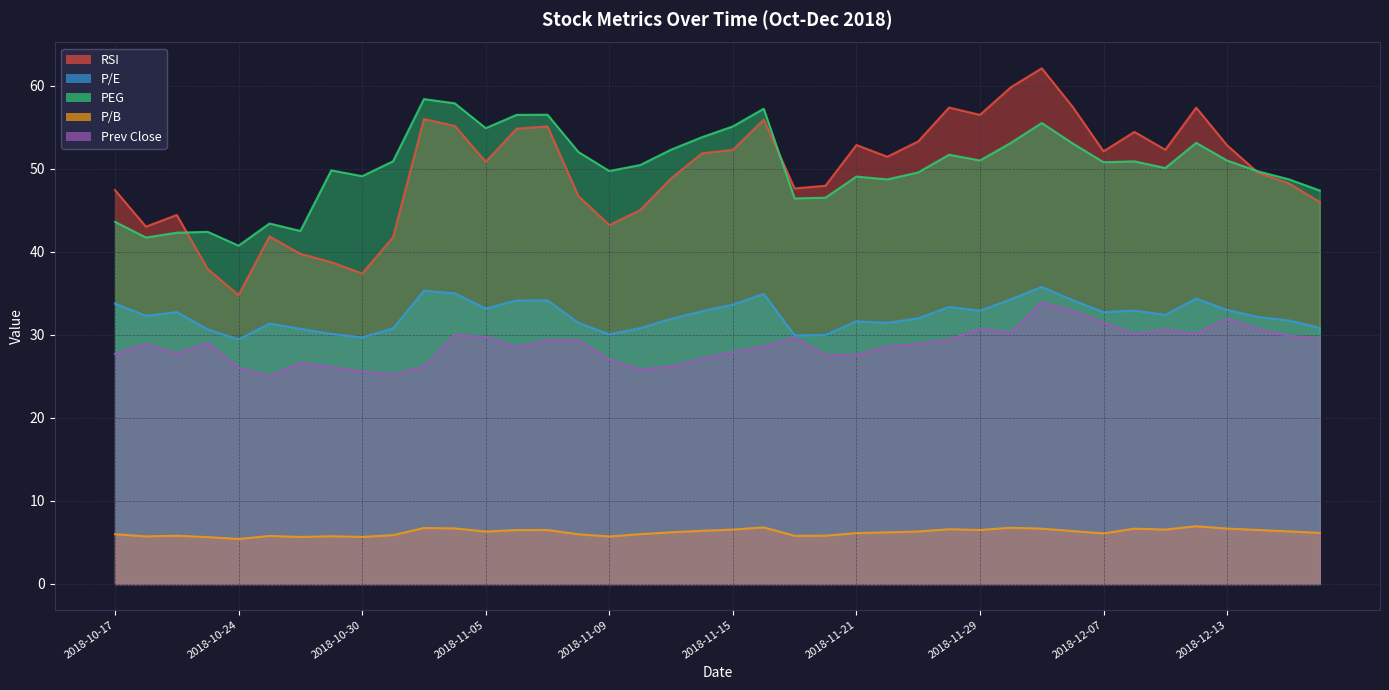

Is the value of RSI at 2018-11-12 greater than the value of P/B at 2018-11-20?

Yes